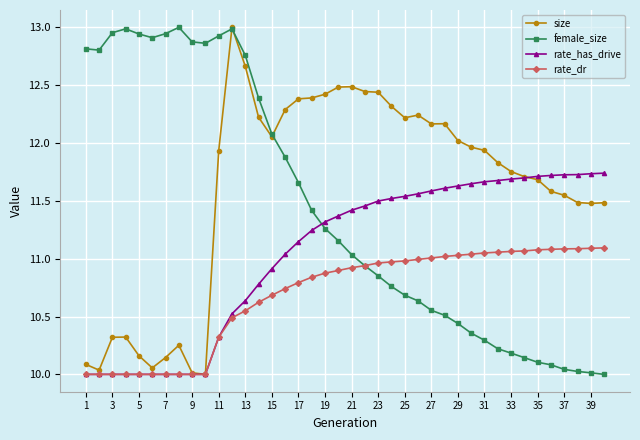

Is this an area chart (filled region under the line)?

No